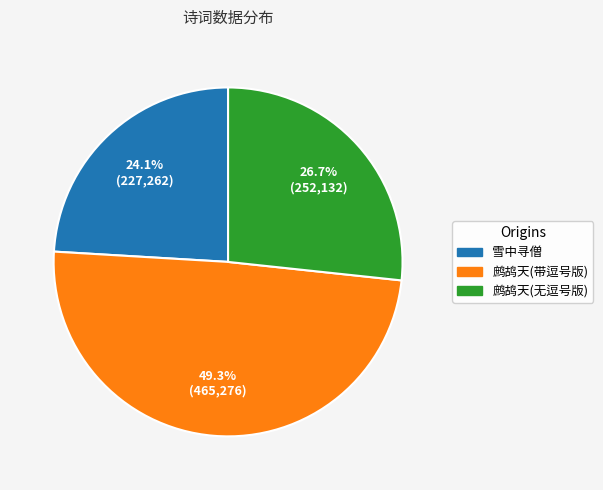

To the nearest percent, what is the average slice percentage?

33%